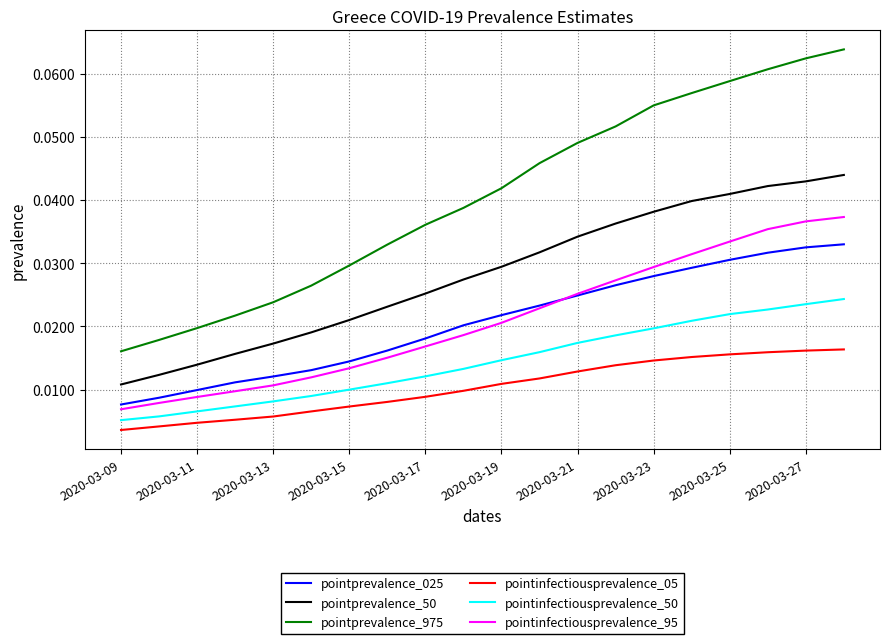

Which series has the largest total across all categories?

pointprevalence_975